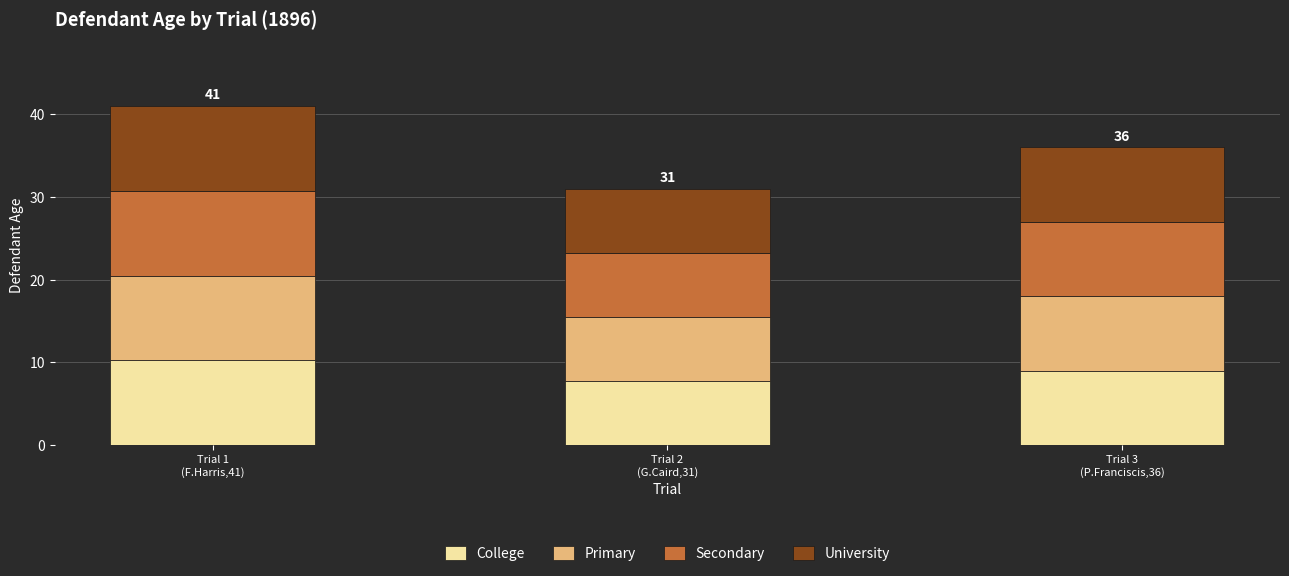

What is the difference between the maximum and minimum values in the College series?

2.5